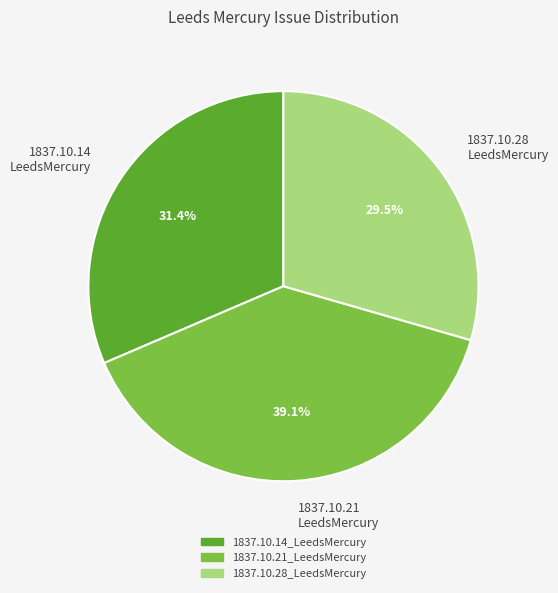

Which category has the smallest portion of the pie?

1837.10.28 LeedsMercury